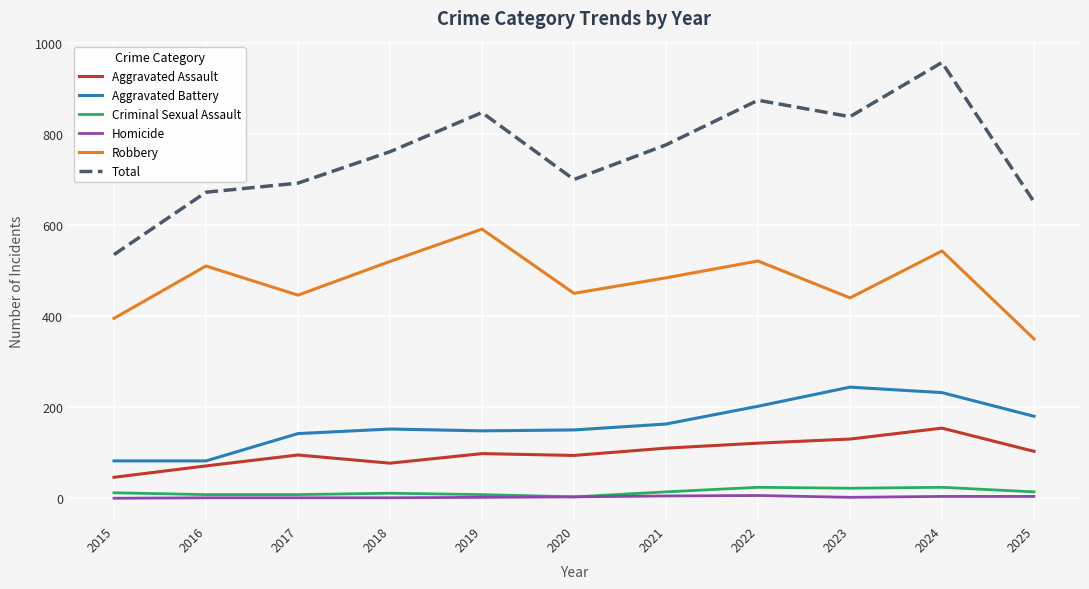

Is the value of Robbery at 2022 greater than the value of Criminal Sexual Assault at 2016?

Yes